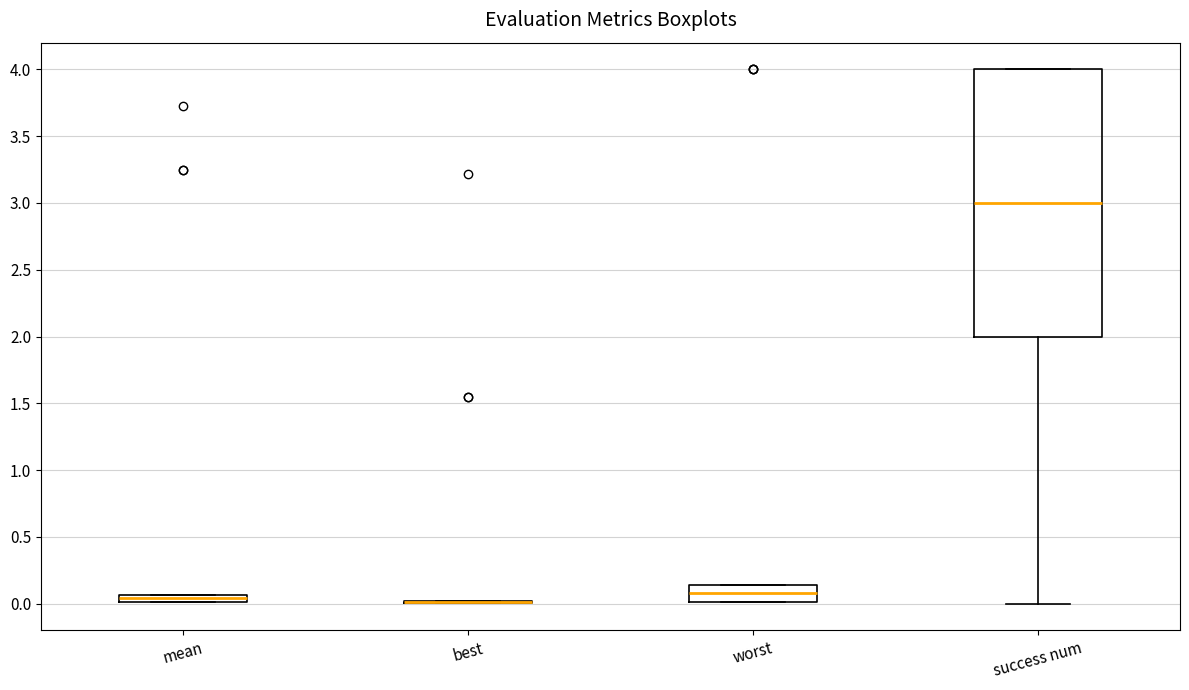

Where is the lower edge of the box for mean on the y-axis? The values are not printed on the chart, so give them approximately, as read against the axis.

0.00